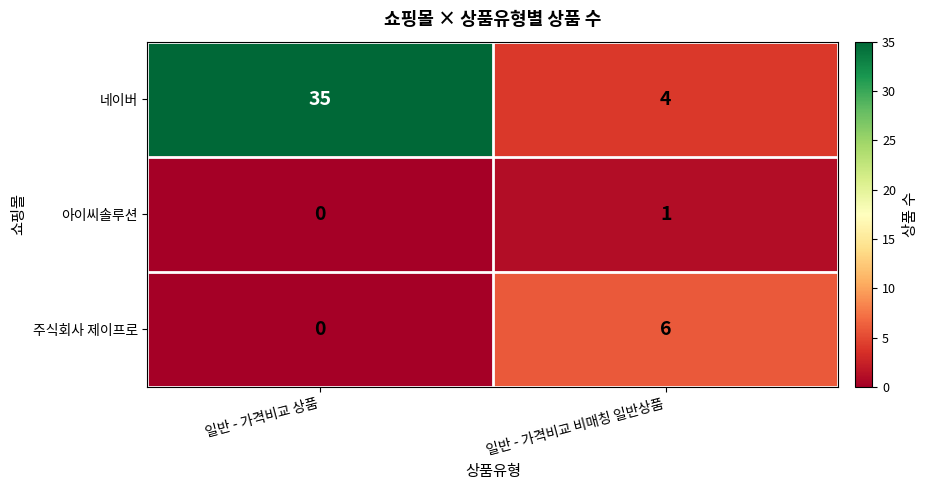

What is the total value across all series at 일반 - 가격비교 상품?

35